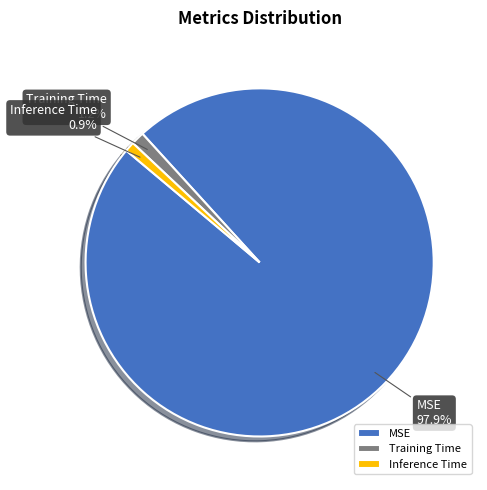

To the nearest percent, what is the difference between the largest and smallest slice percentages?

97%